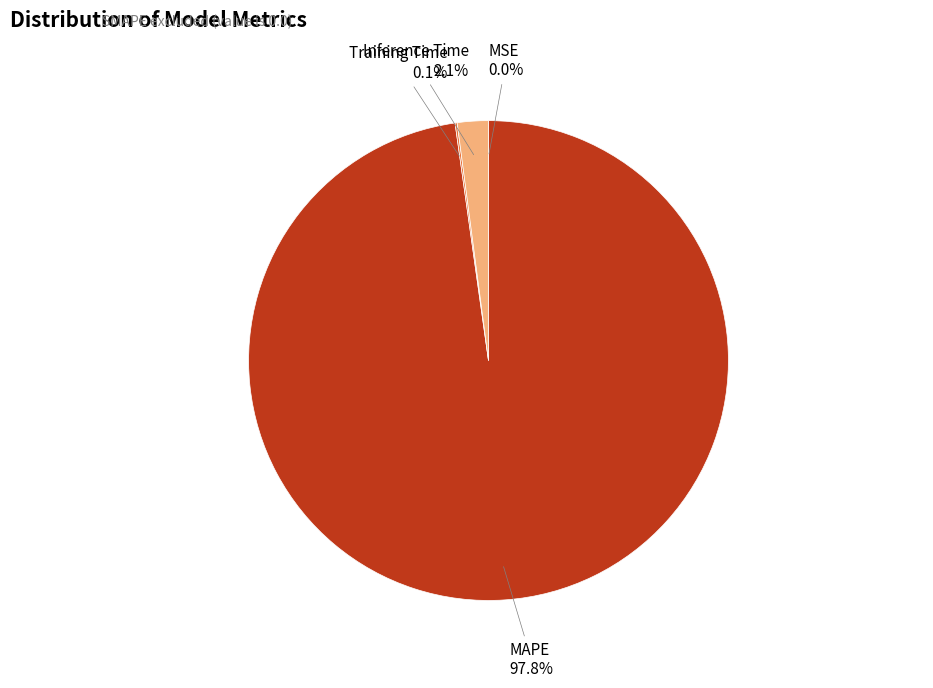

What is the total percentage of Inference Time and MAPE?

99.9%